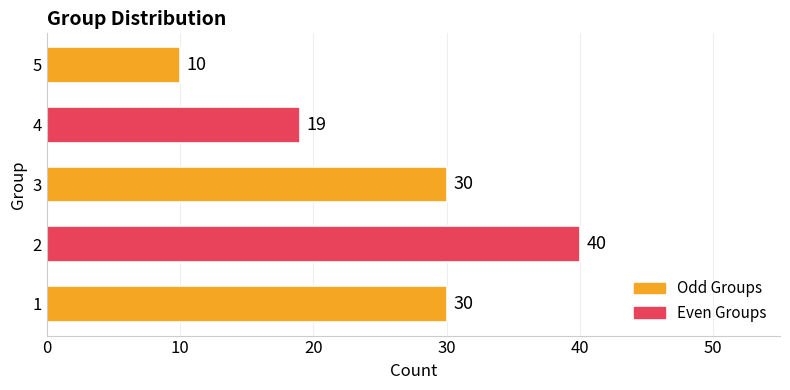

Reading bottom to top, list all the values displayed in this chart.

30	40	30	19	10